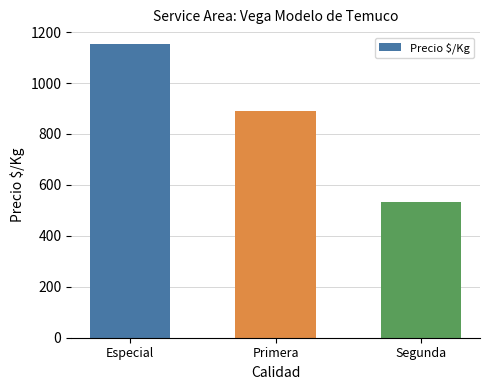

The chart shows a value of 209.6 at Segunda. True or false?

False